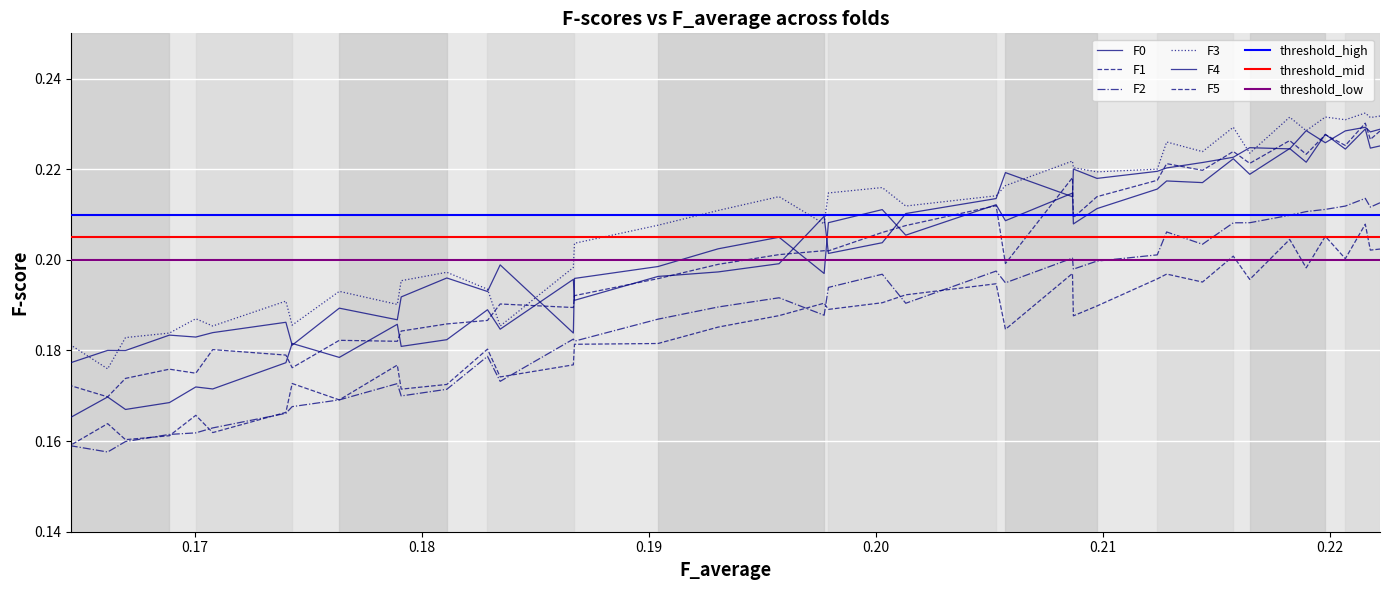

True or false: F5 and F1 intersect in this chart.

False